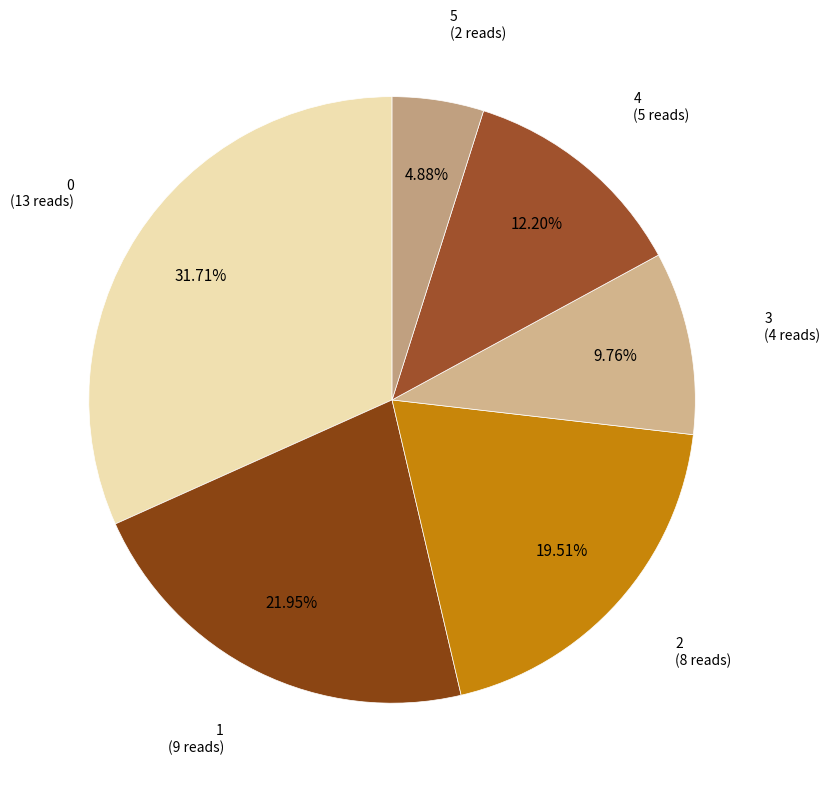

To the nearest percent, what is the difference between the largest and smallest slice percentages?

27%